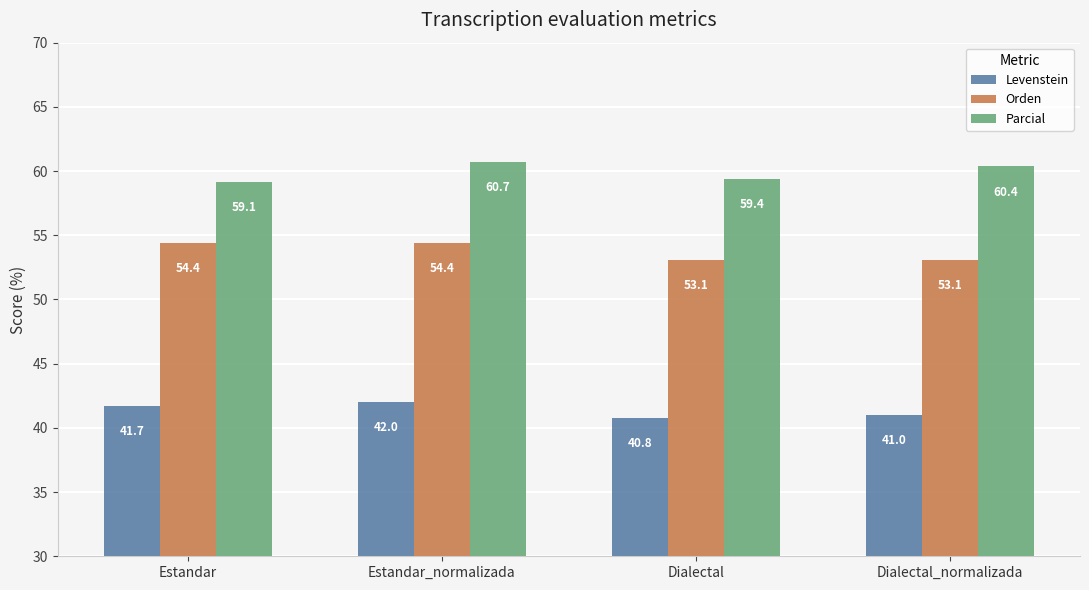

Does the chart contain any negative values?

No